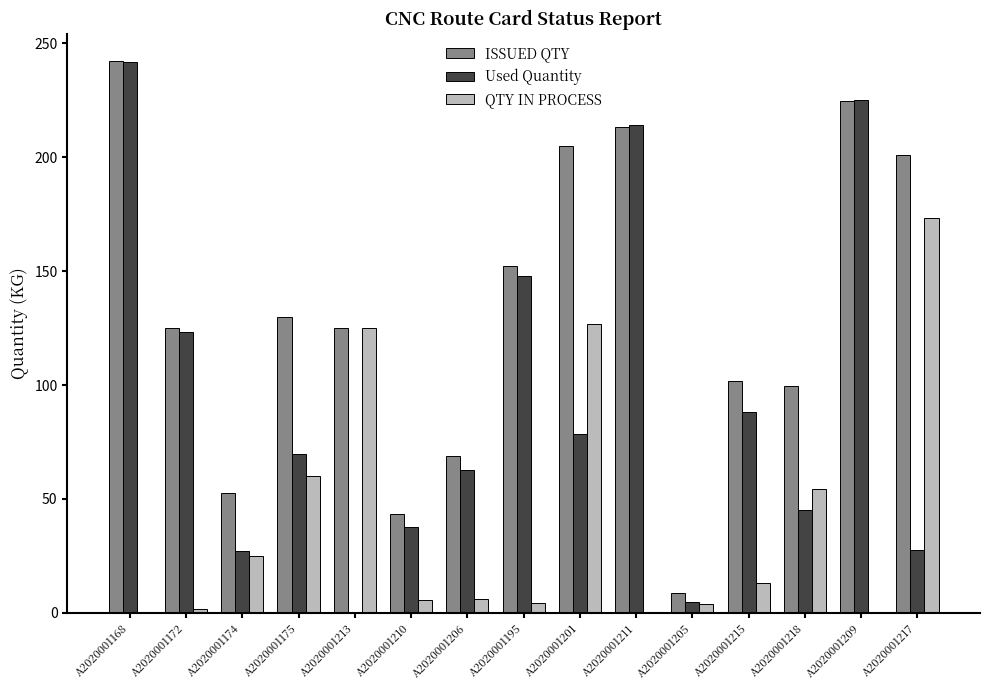

How many distinct data groups are displayed?

3